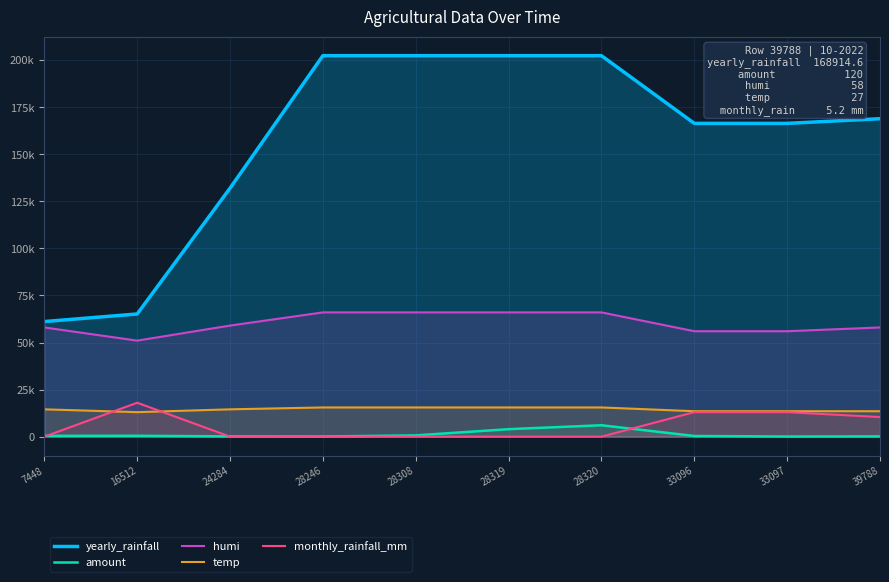

True or false: amount and monthly_rainfall_mm intersect in this chart.

True